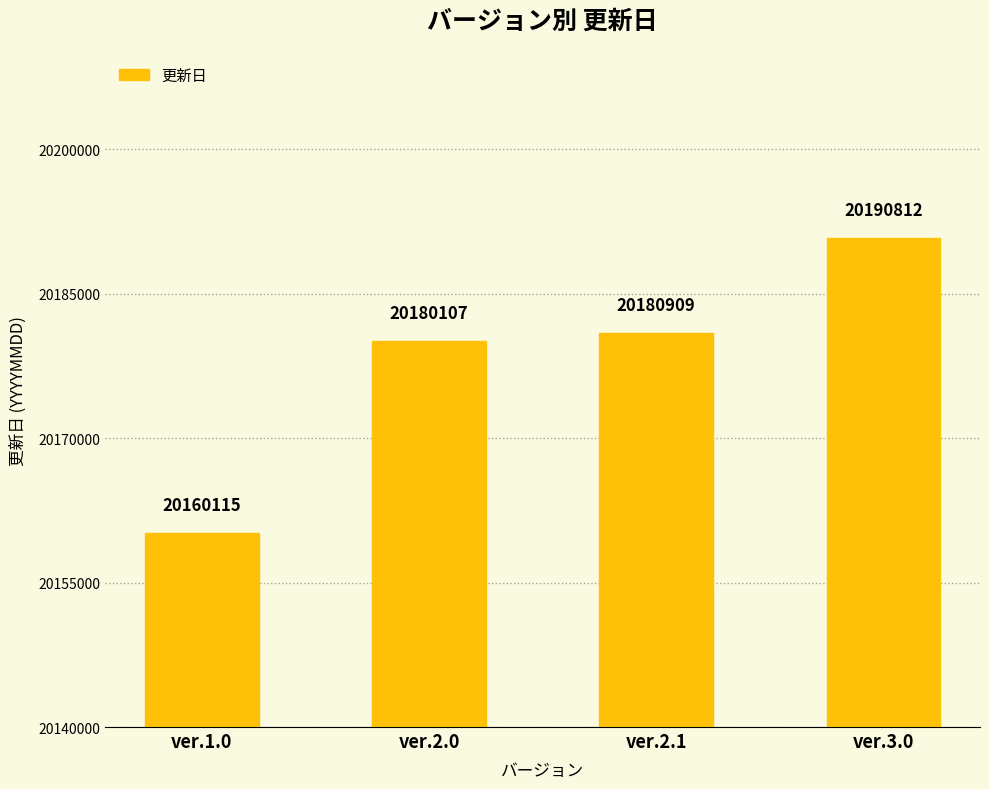

What is the difference between the values at ver.2.0 and ver.3.0?

10705